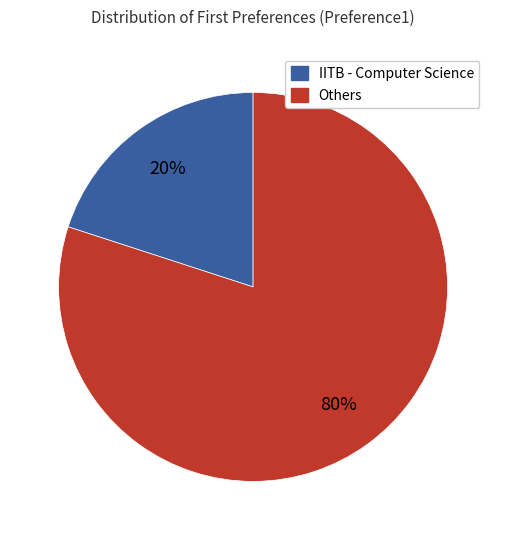

What is the smallest slice in the pie chart?

IITB - Computer Science